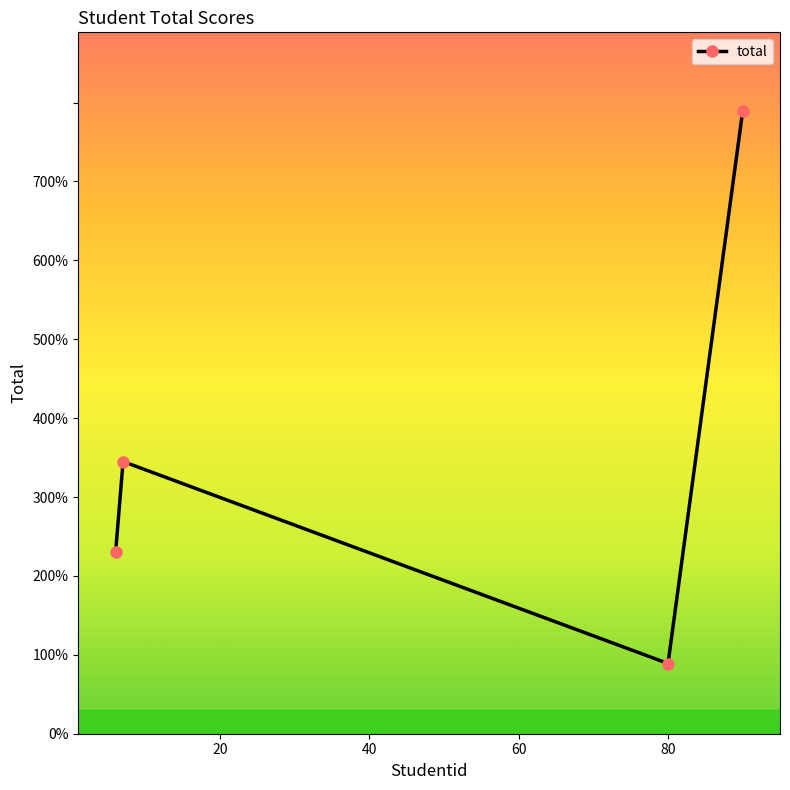

What is the average value?

363